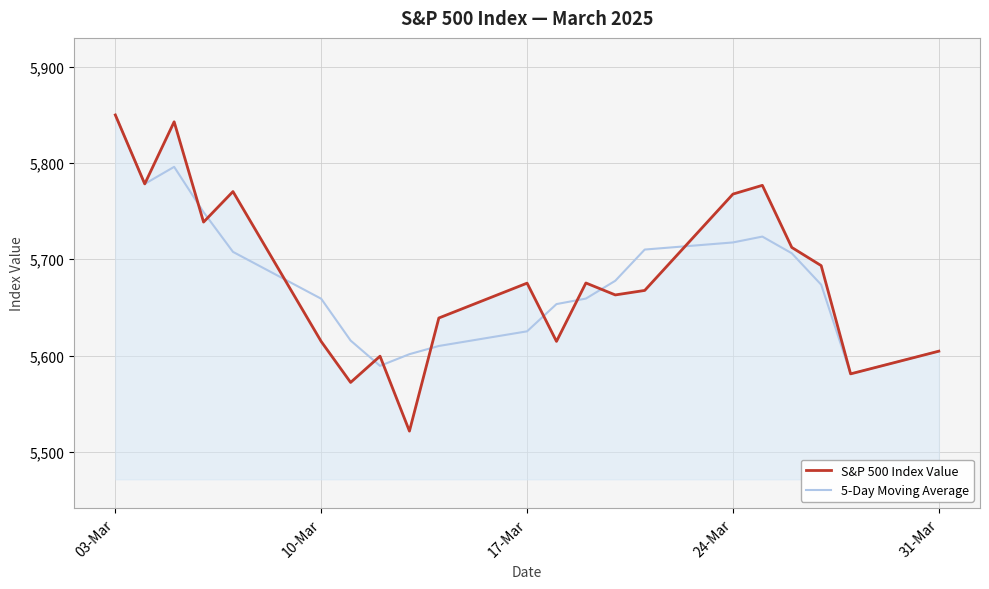

Which series has the largest range (max minus min)?

S&P 500 Index Value